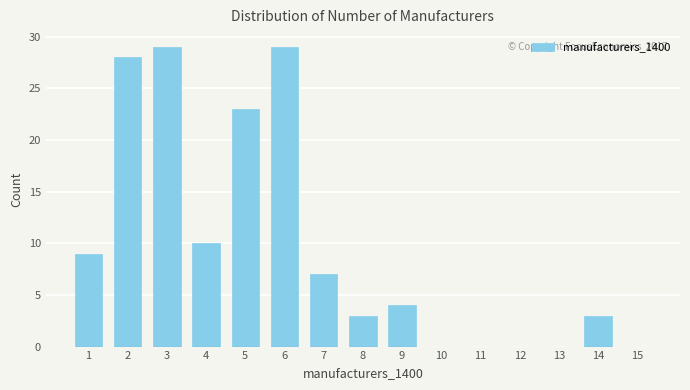

Reading right to left, list all the values displayed in this chart.

15=0	14=3	13=0	12=0	11=0	10=0	9=4	8=3	7=7	6=29	5=23	4=10	3=29	2=28	1=9